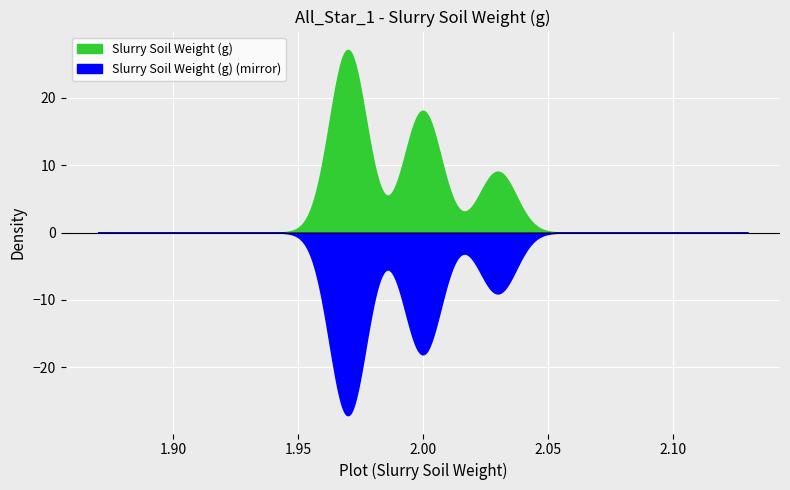

Approximately how many times larger is the value at 20 compared to 10?

1.0